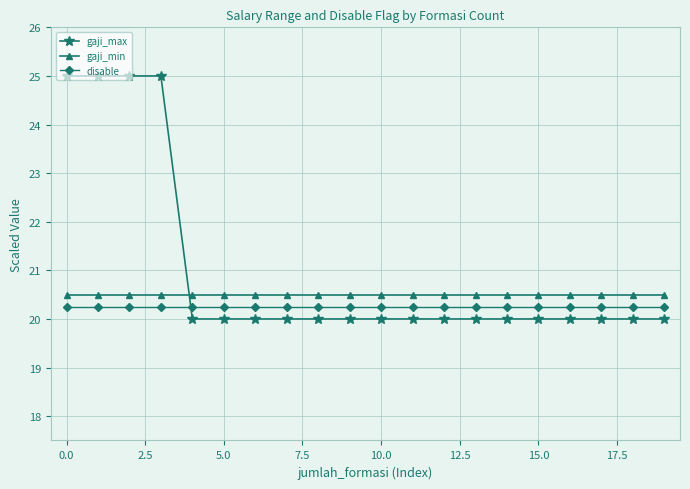

Does the chart display data point markers on the line(s)?

Yes